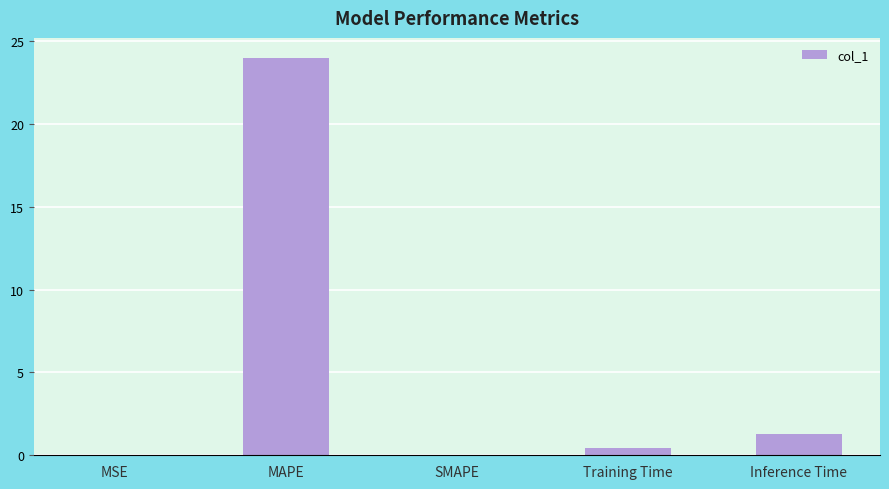

Between Training Time and Inference Time, which is larger?

Inference Time